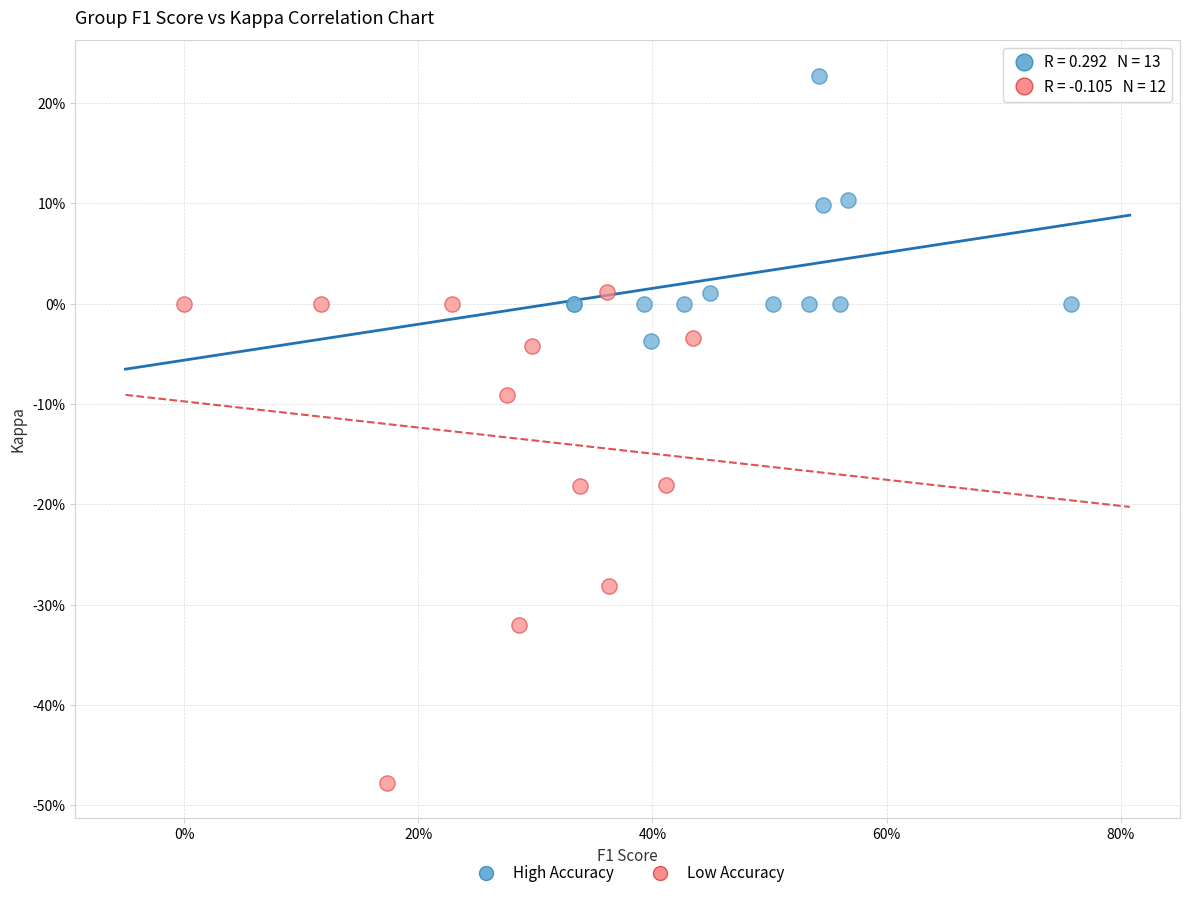

What are all the series names shown in the legend?

High Accuracy, Low Accuracy